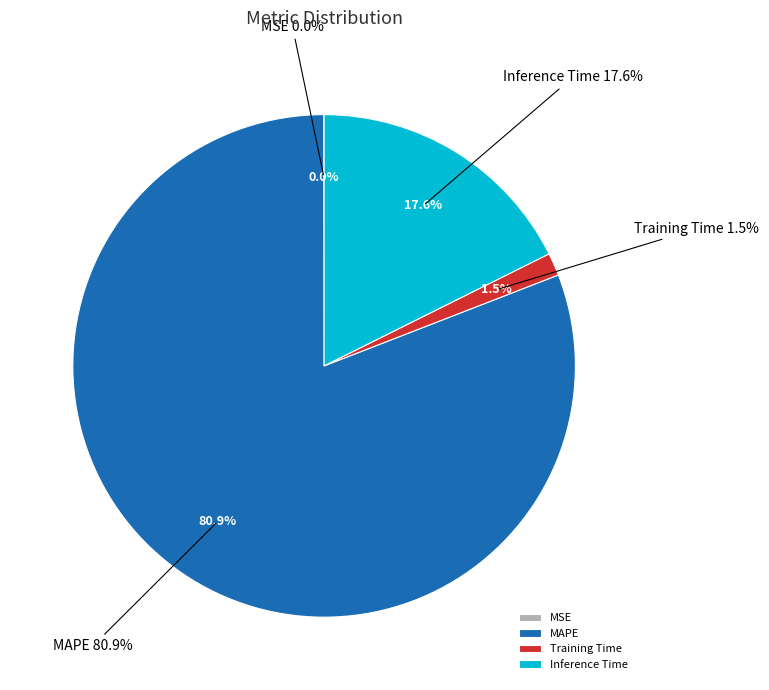

To the nearest percent, what is the difference between the Training Time and MAPE slice percentages?

79%